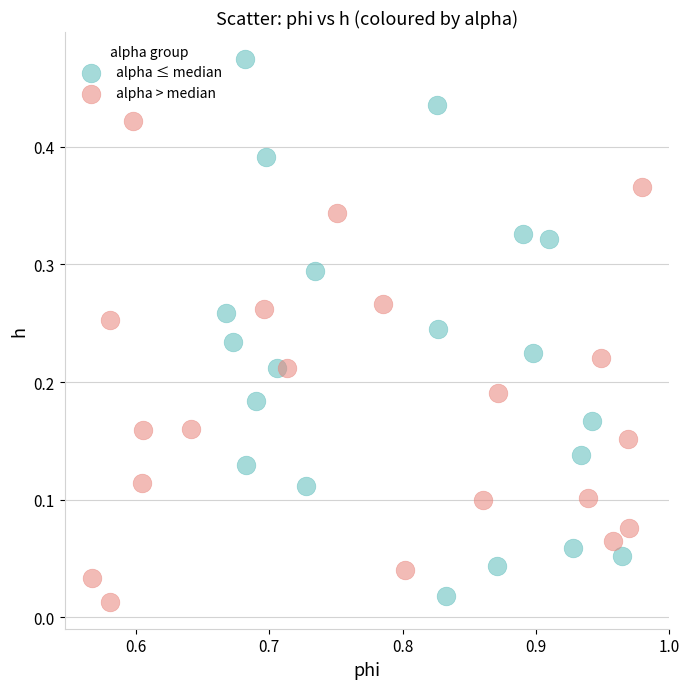

Which series contains the highest Y value?

alpha ≤ median